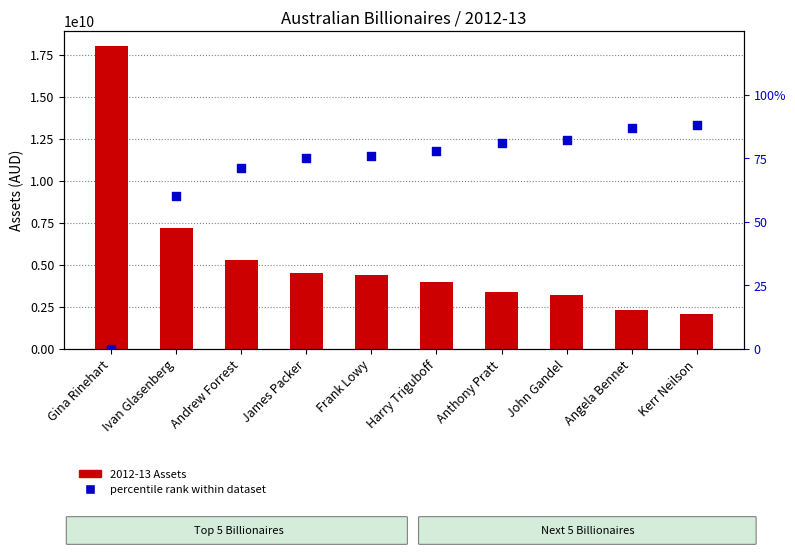

At which category is the sum across all series the highest?

Gina Rinehart